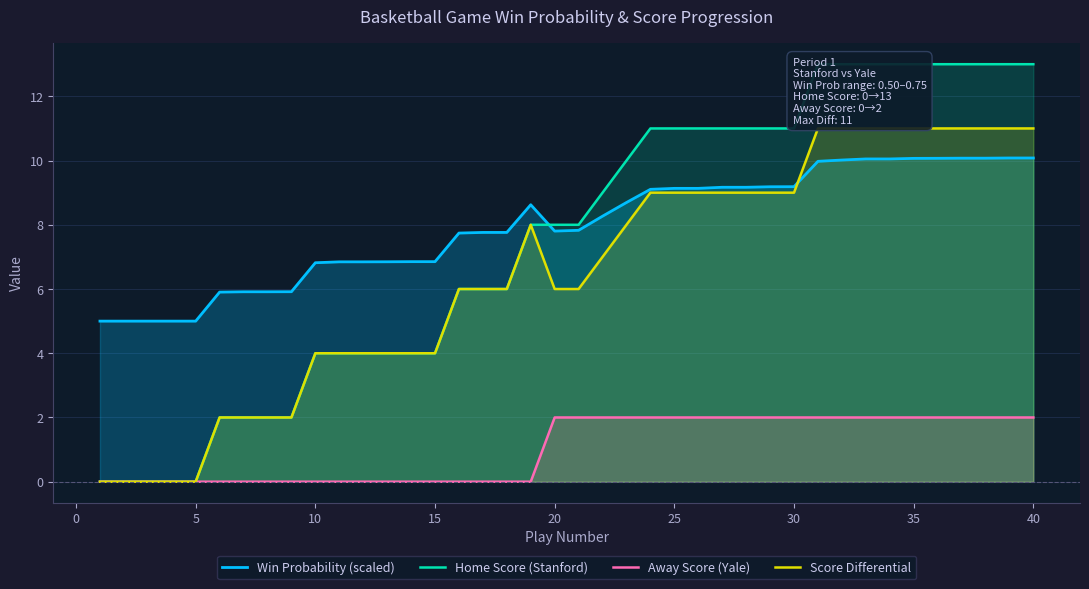

True or false: Score Differential and Home Score (Stanford) intersect in this chart.

False